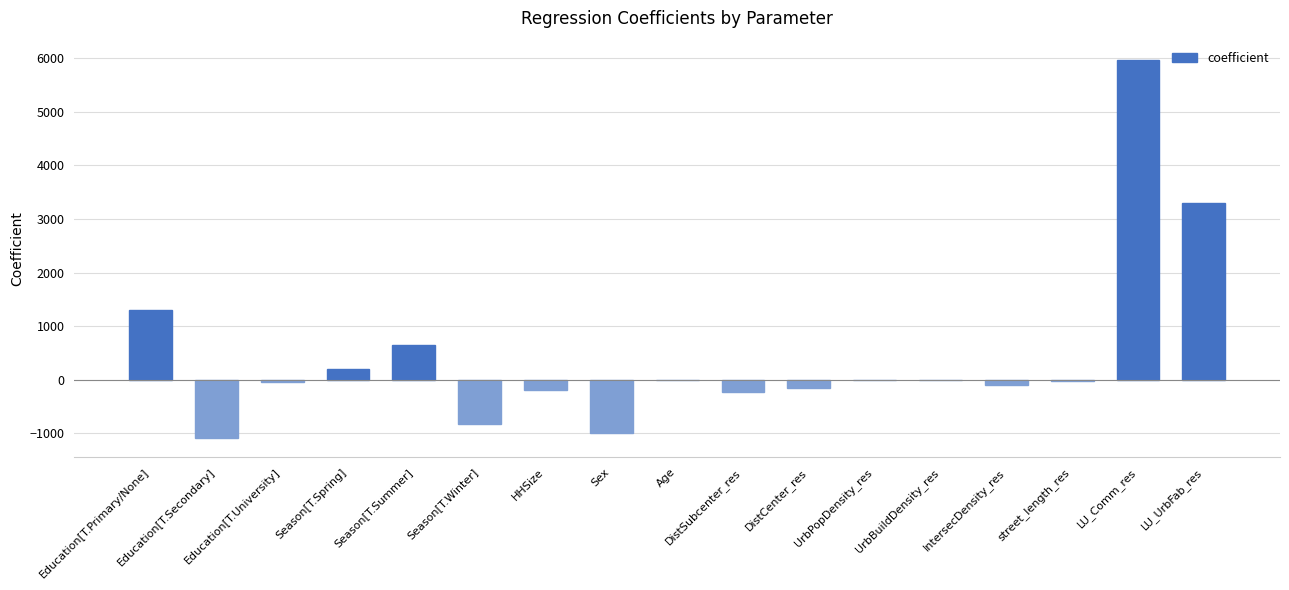

What is the greatest value displayed?

5978.9